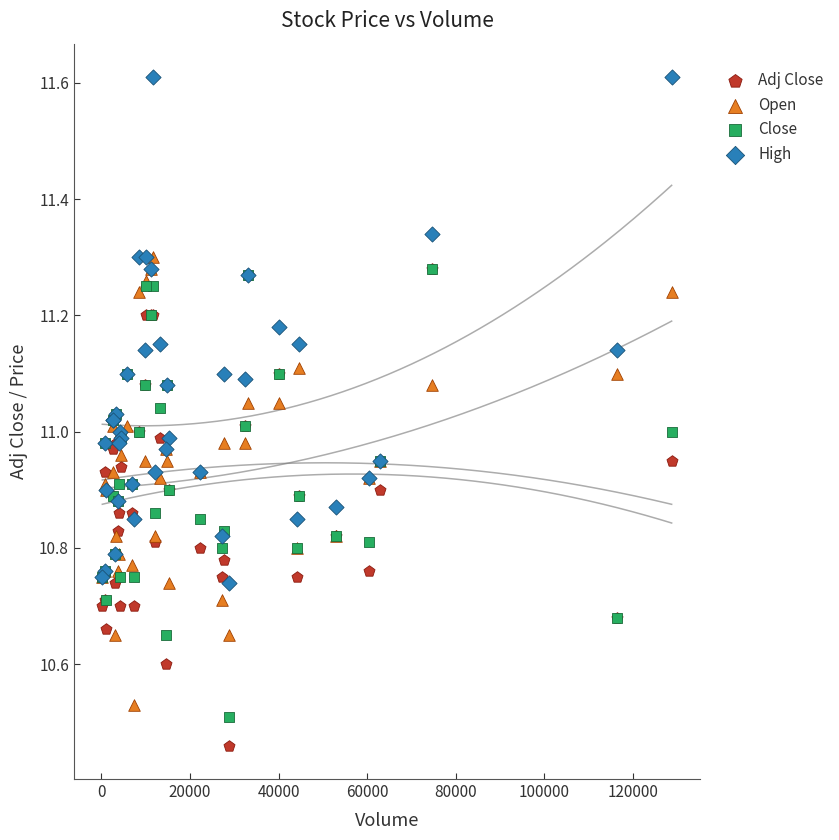

What are all the series names shown in the legend?

Adj Close, Open, Close, High